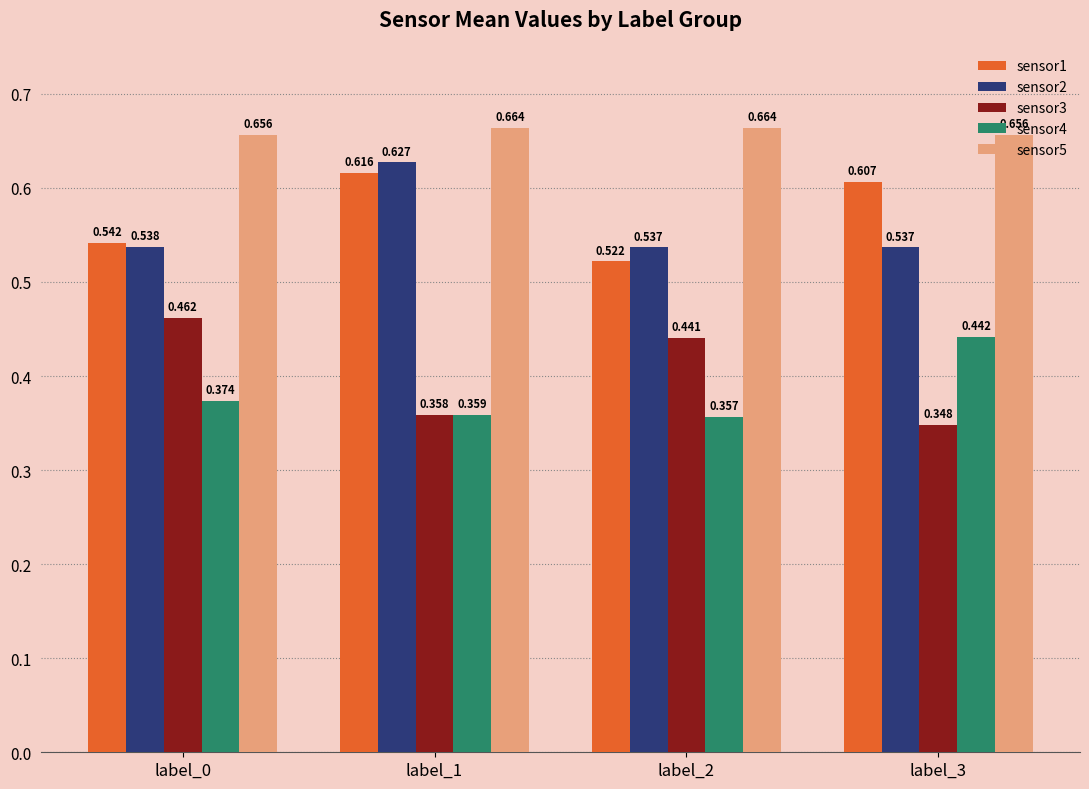

The sensor2 series shows 0.5 at label_3. True or false?

True